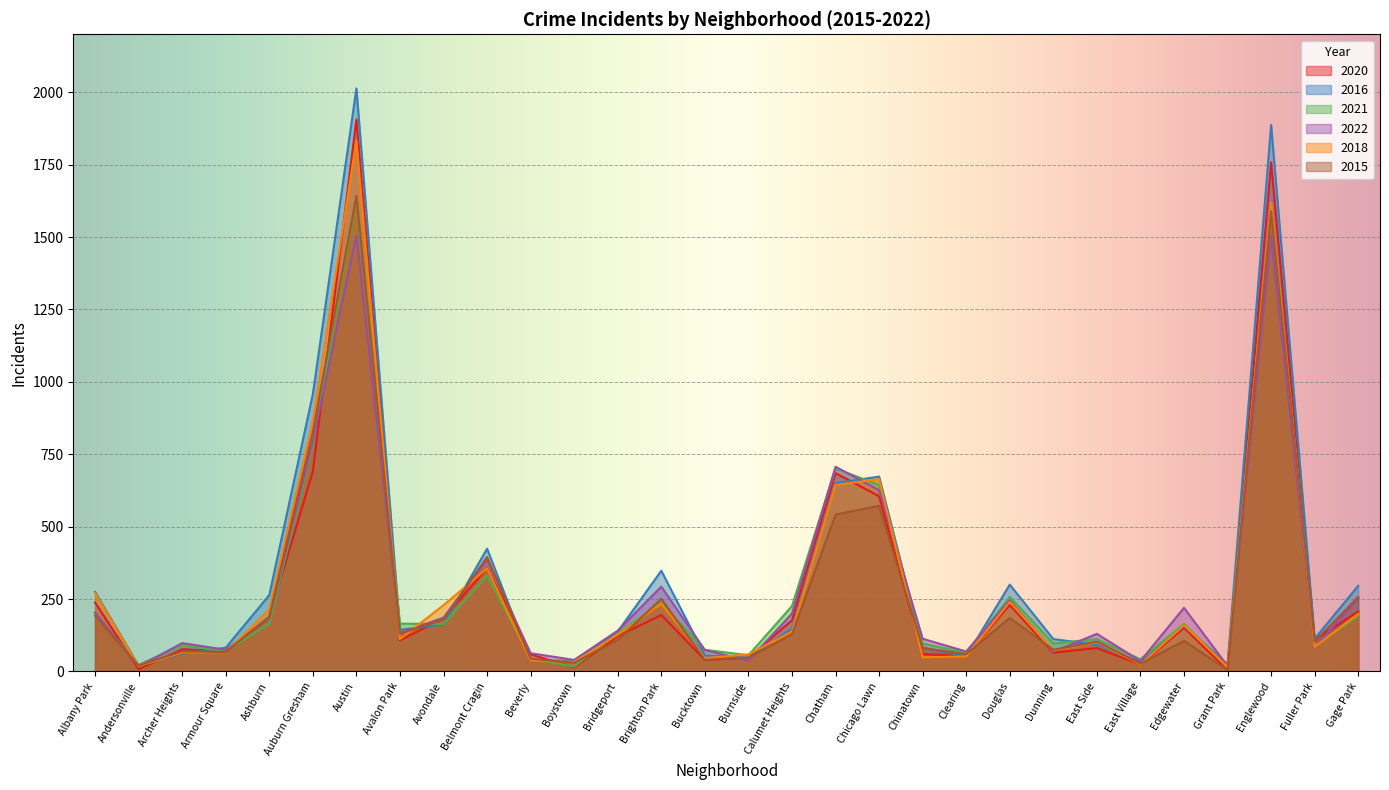

What is the difference between the highest and lowest values at Grant Park?

20